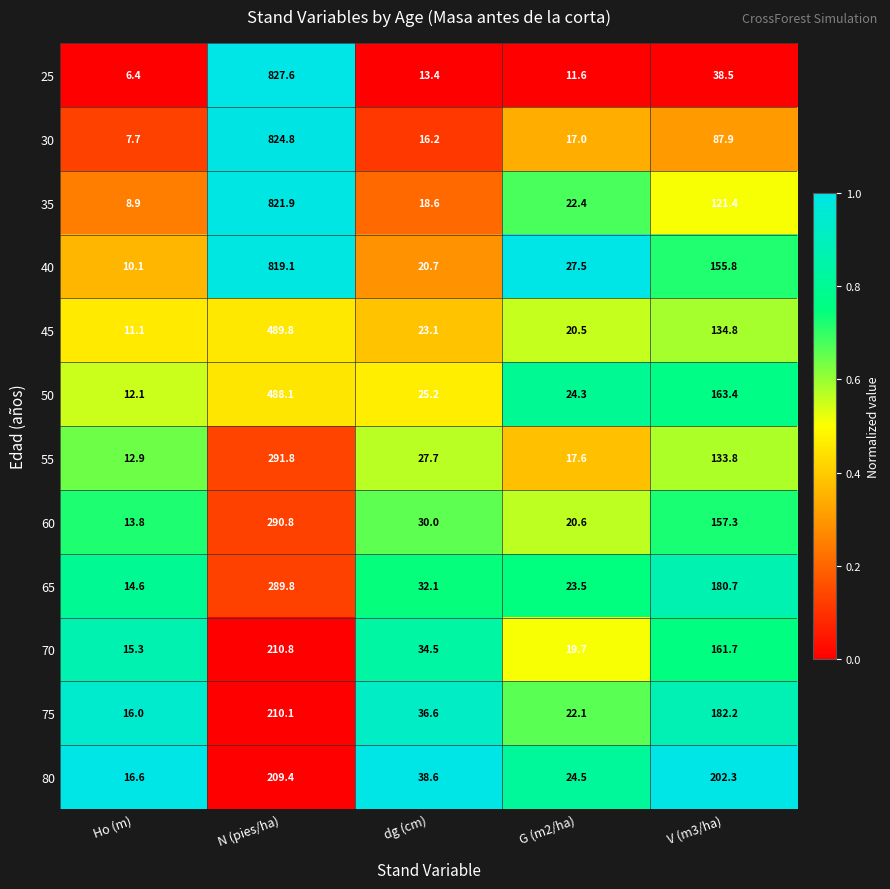

List the series in order of their peak value, highest first.

25, 30, 35, 40, 45, 50, 55, 60, 65, 70, 75, 80